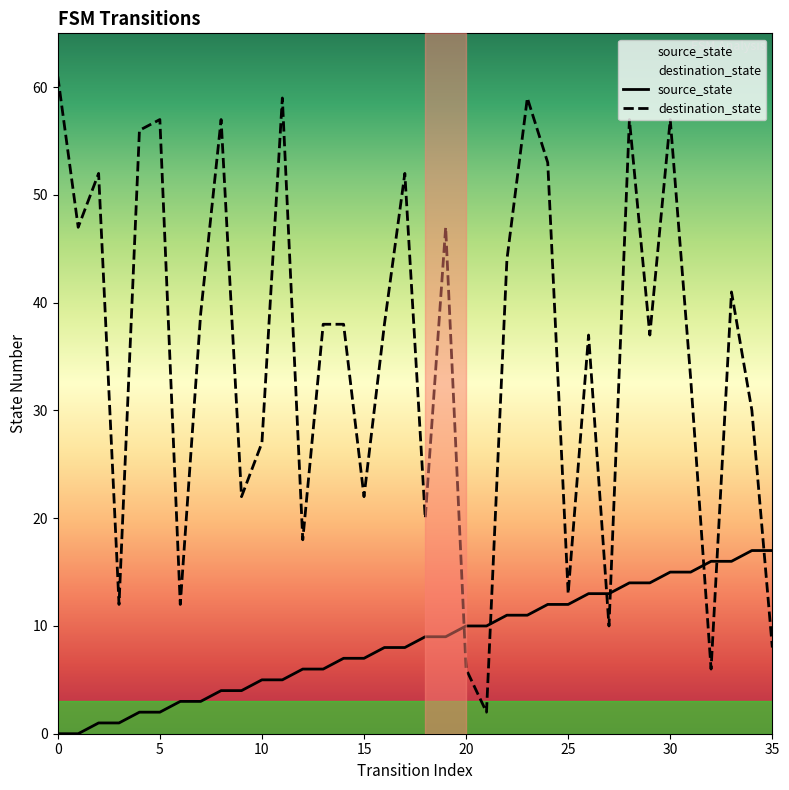

Which series has the largest total across all categories?

destination_state